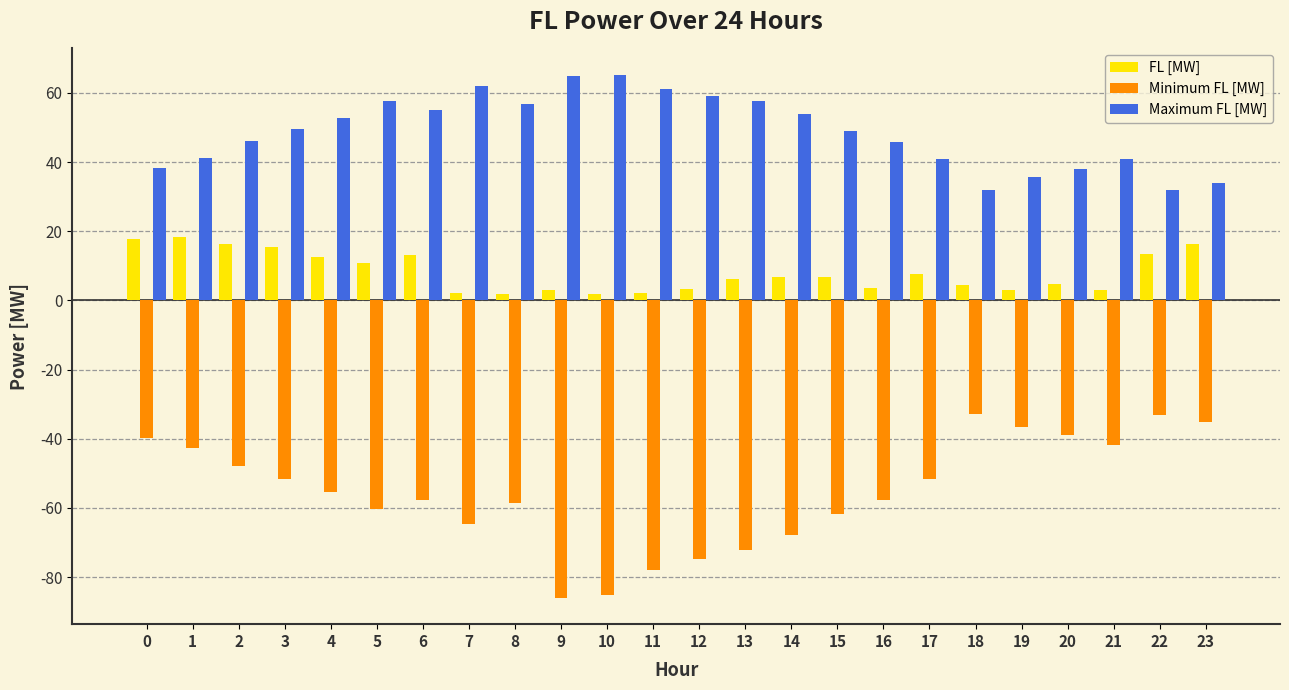

Rank the series by their maximum value, from lowest to highest.

Minimum FL [MW], FL [MW], Maximum FL [MW]